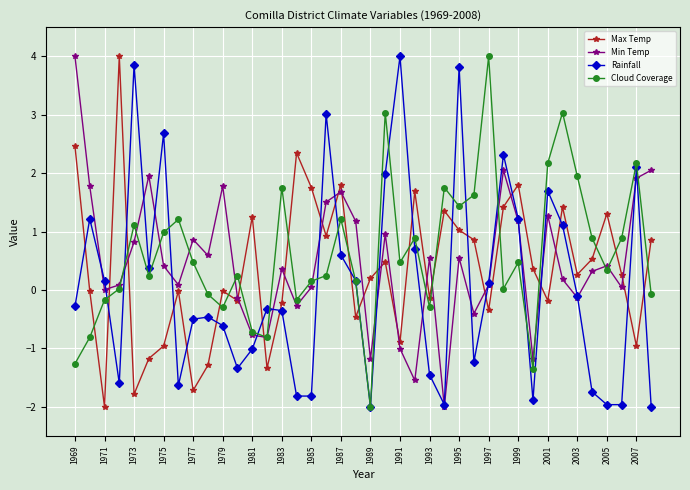

Rank the series by their average value, from lowest to highest.

Rainfall, Max Temp, Min Temp, Cloud Coverage